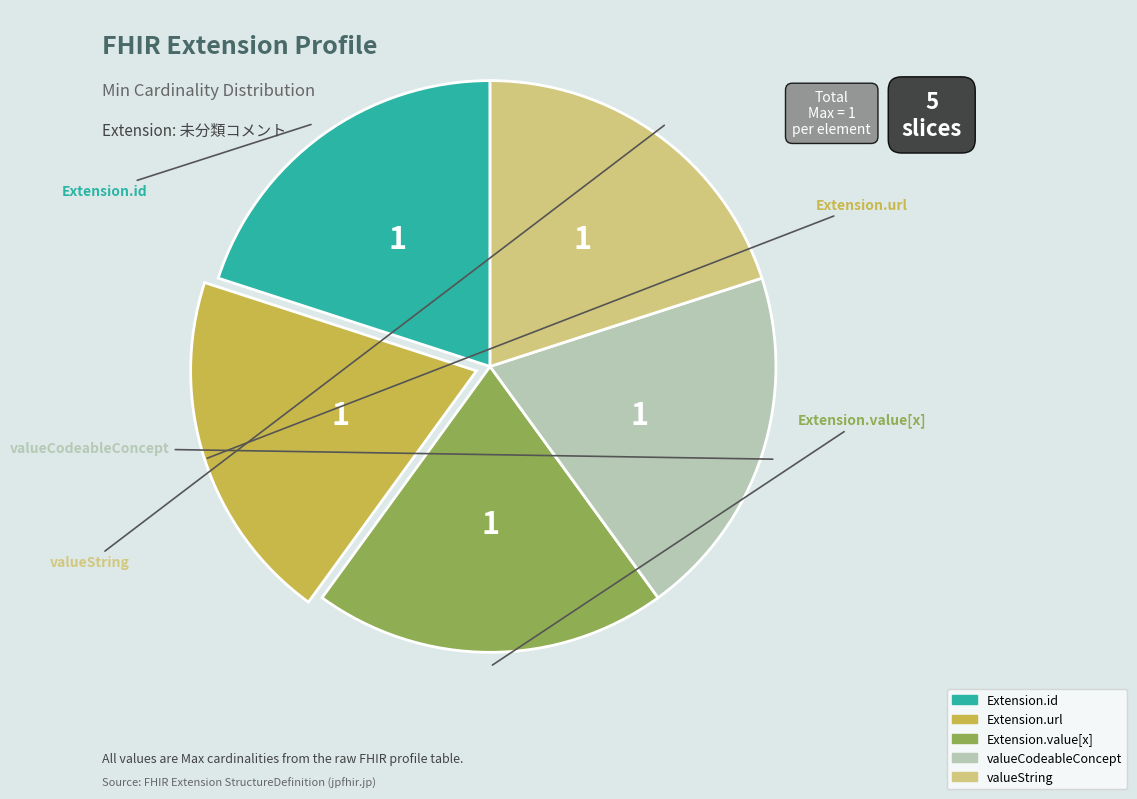

Is there any slice that represents more than half of the pie?

No